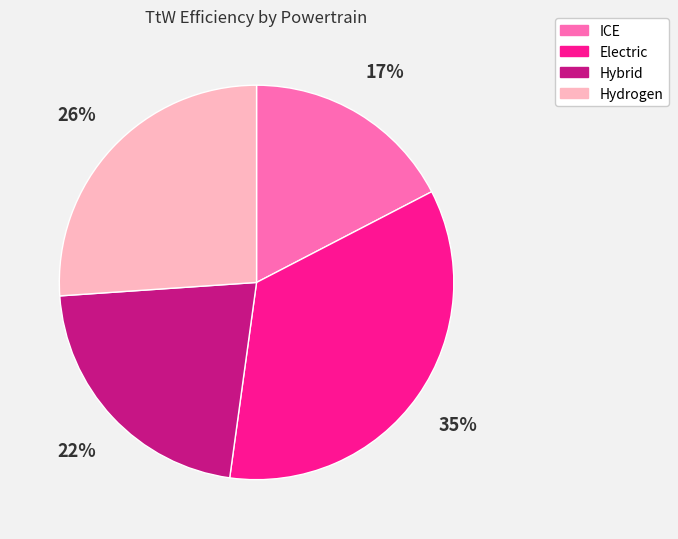

What percentage is the Hybrid slice, to the nearest percent?

22%